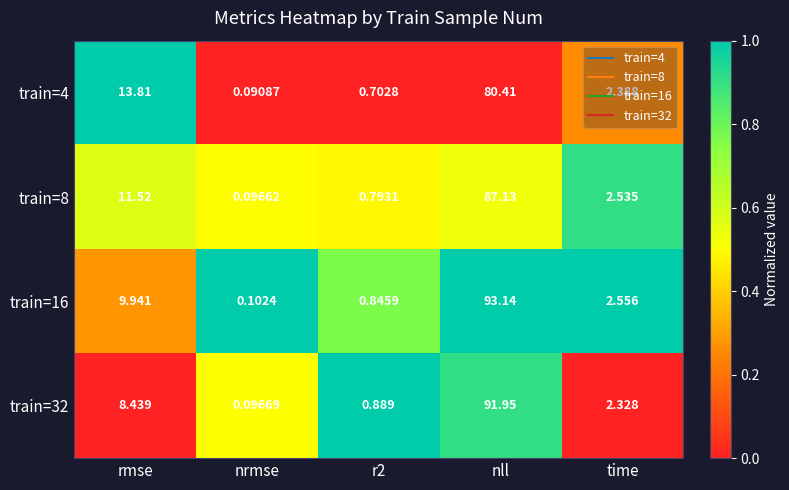

Which label corresponds to the largest value in the chart?

nll